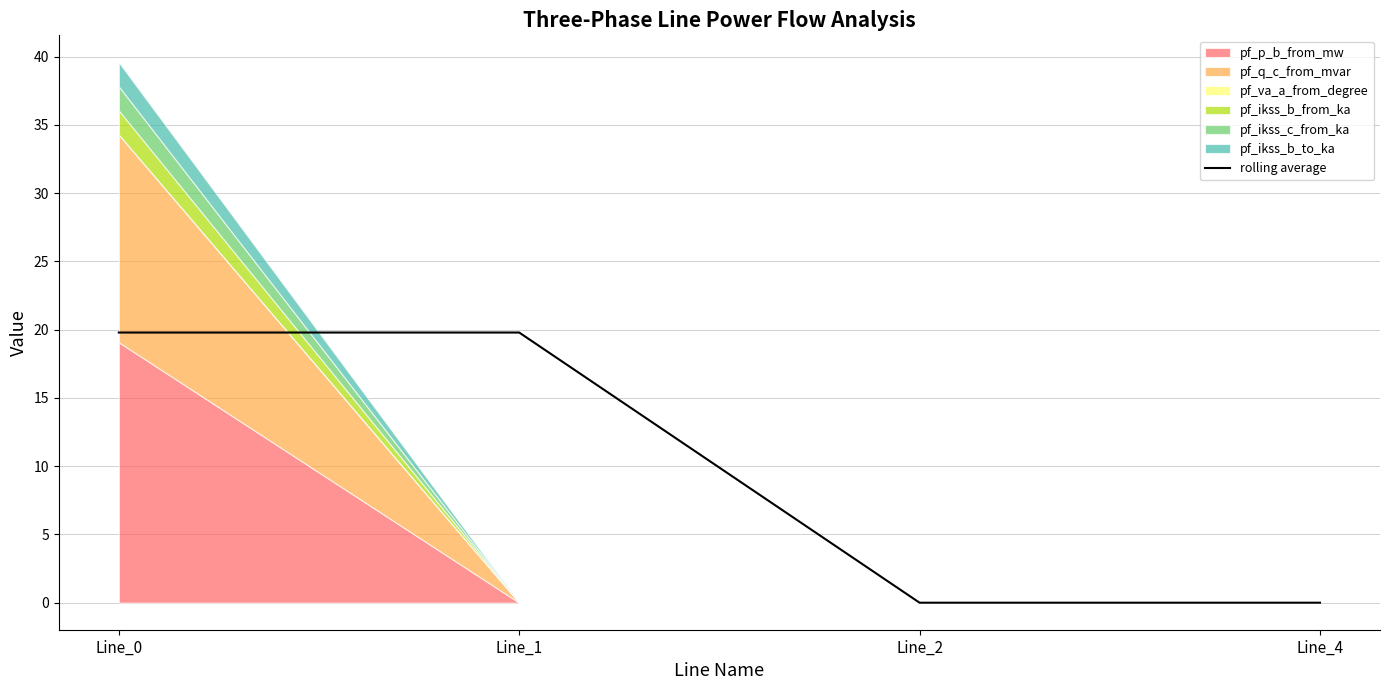

What is the change in value from Line_0 to Line_2?

-19.8